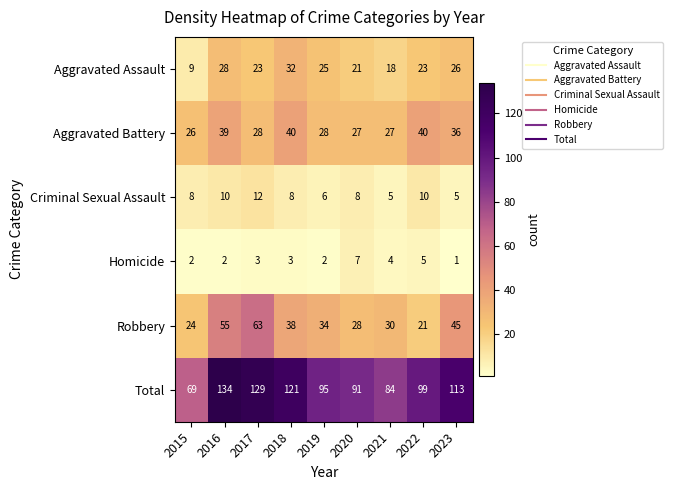

True or false: Criminal Sexual Assault has a value of 4 at 2022.

False